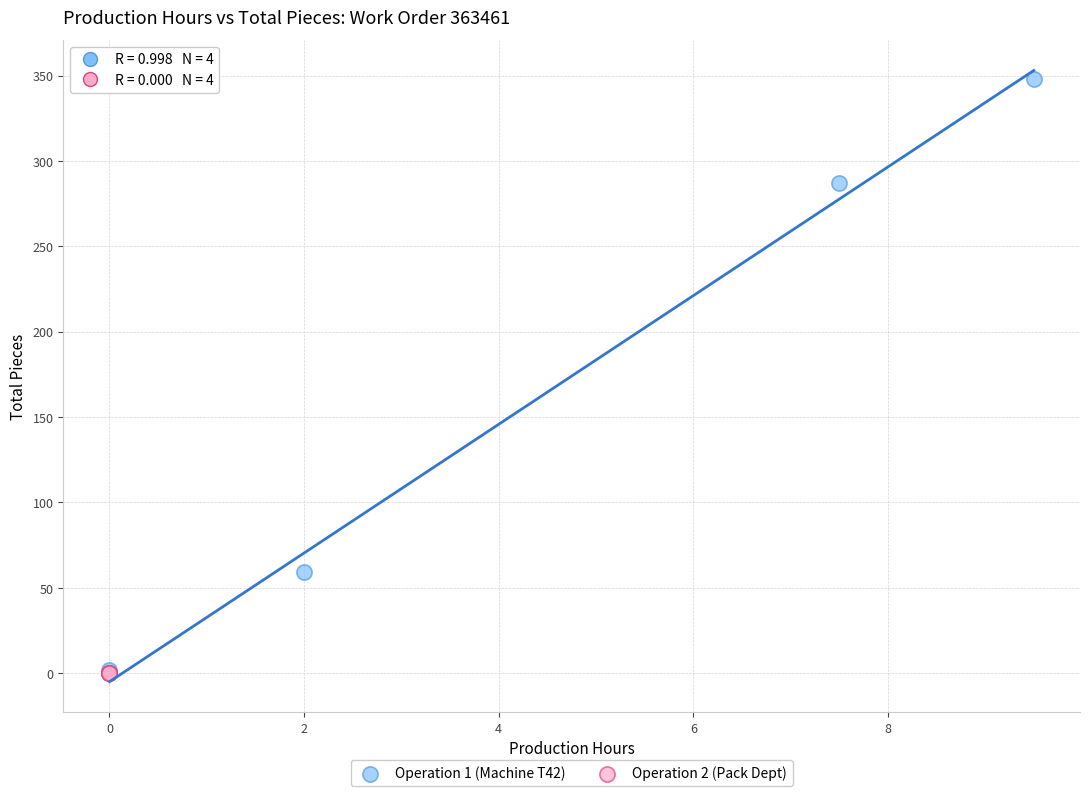

Which series reaches the maximum Y coordinate?

Operation 1 (Machine T42)